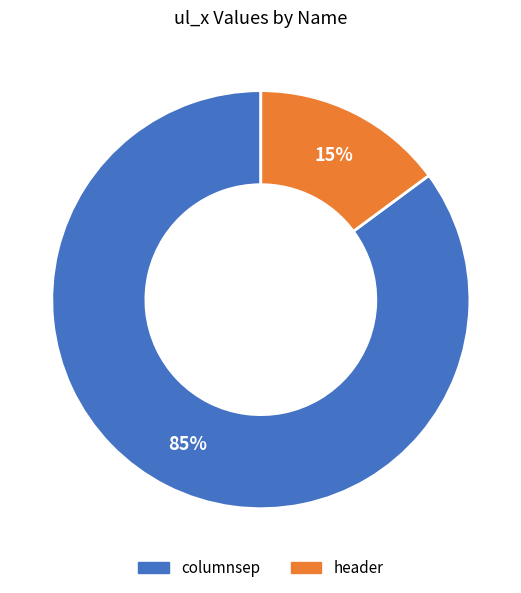

The columnsep slice represents 78% of the pie. True or false?

False